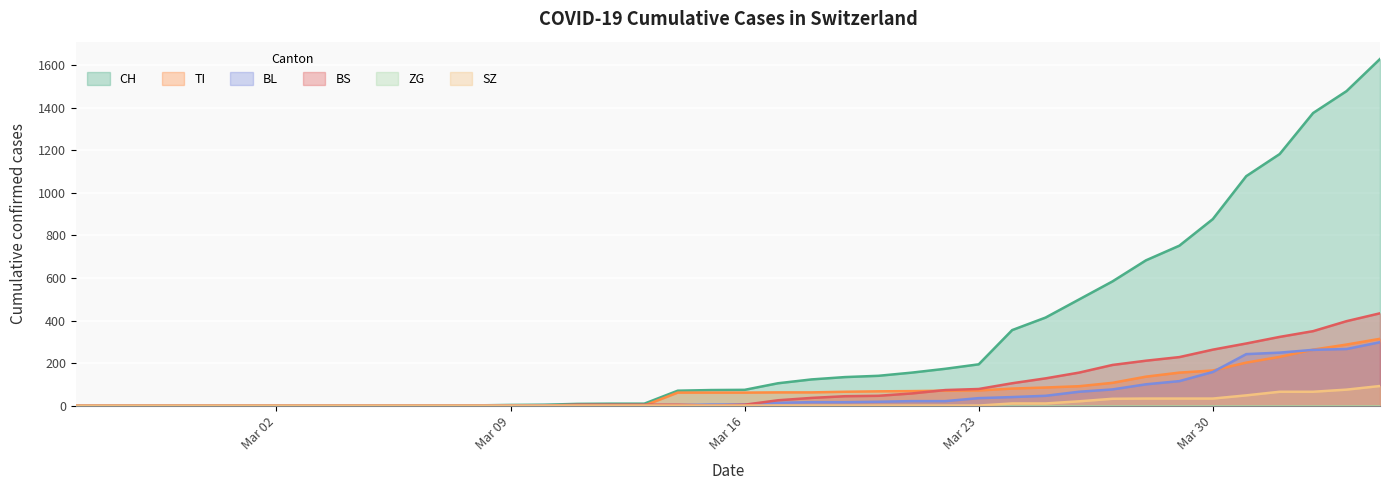

How many values in TI are above zero?

22